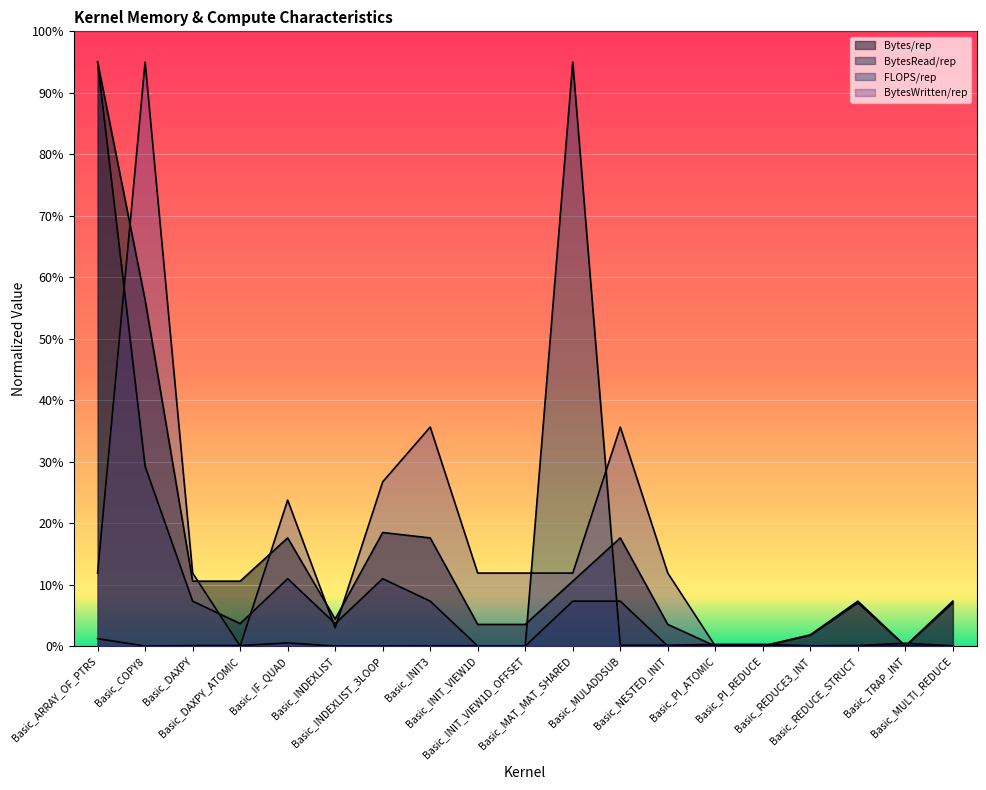

At which label is BytesWritten/rep closest to 47?

Basic_INIT3